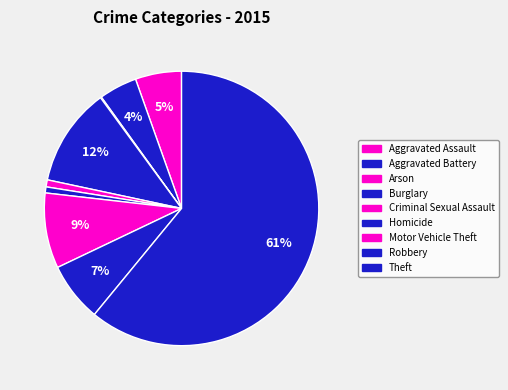

To the nearest percent, what is the difference between the largest and smallest slice percentages?

61%